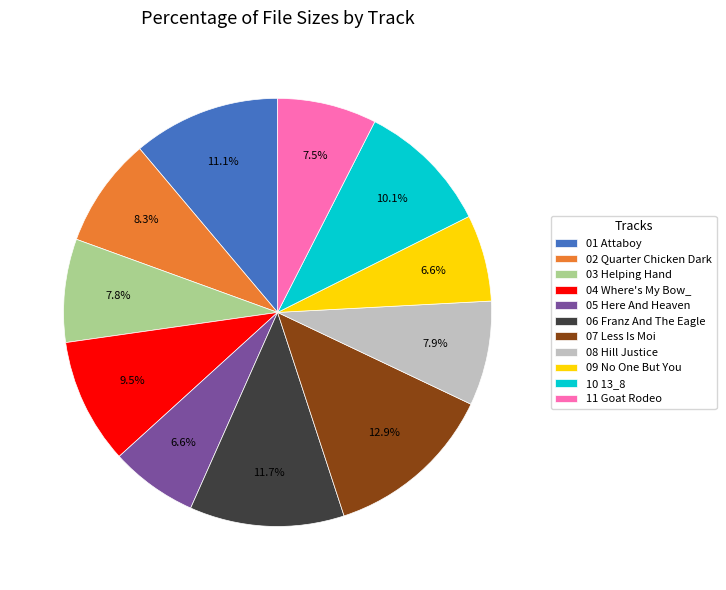

Is there any slice that represents more than half of the pie?

No